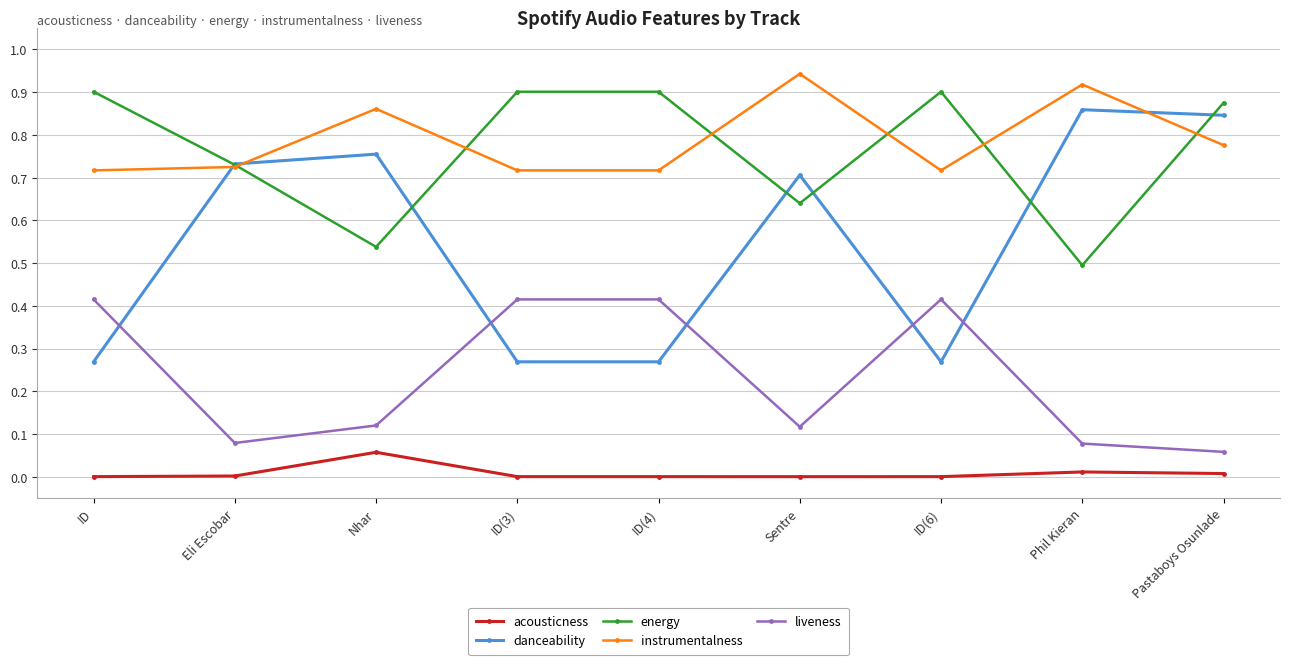

True or false: liveness has a value of 0.2 at ID.

False